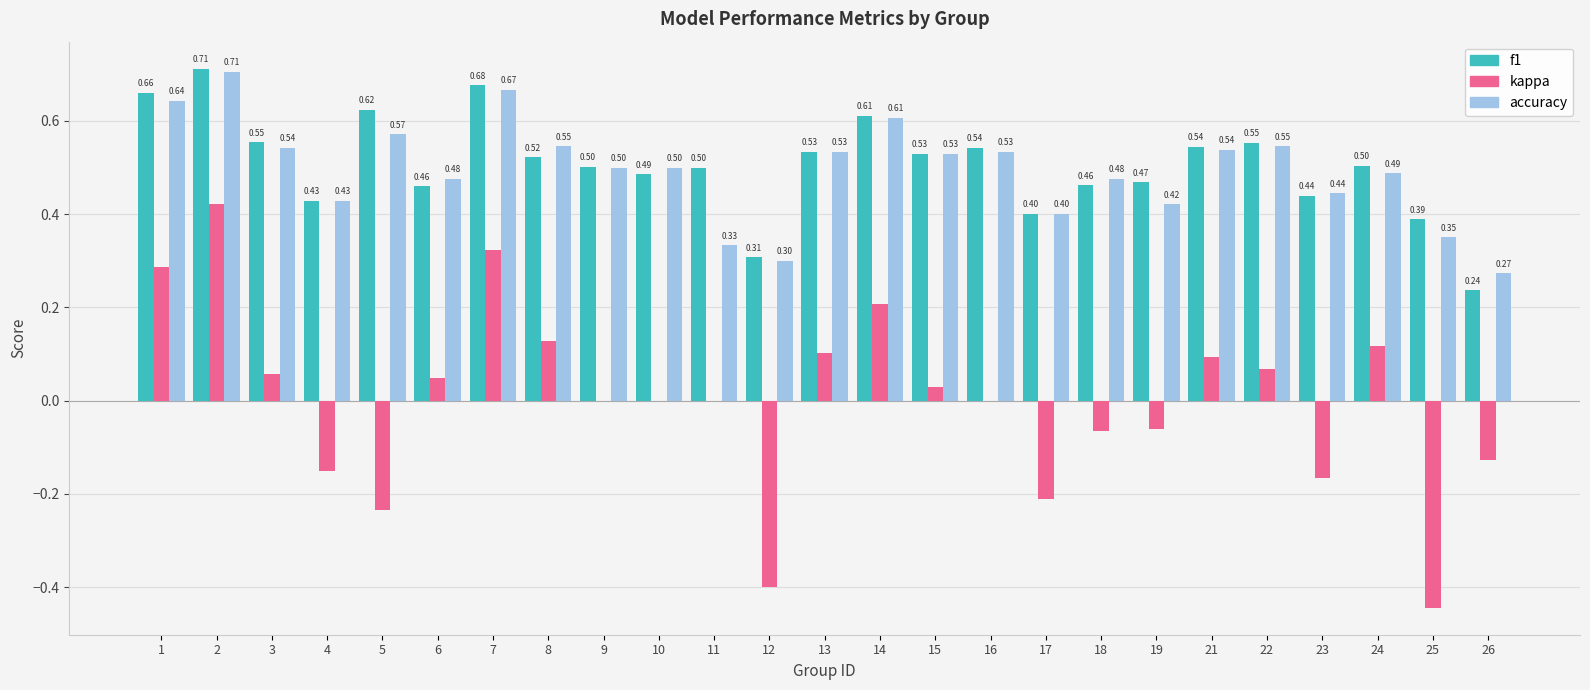

What is the sum of all f1 values?

12.6